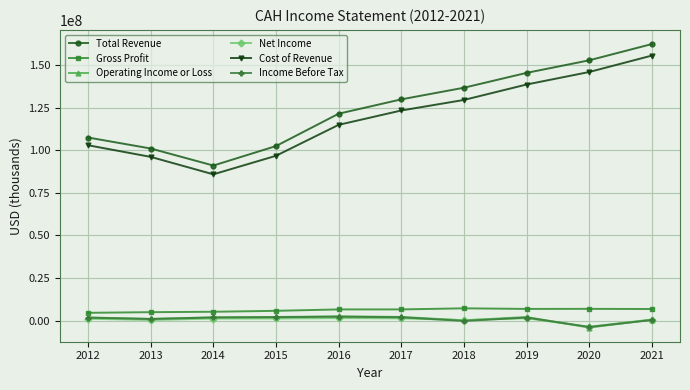

Is this an area chart (filled region under the line)?

No